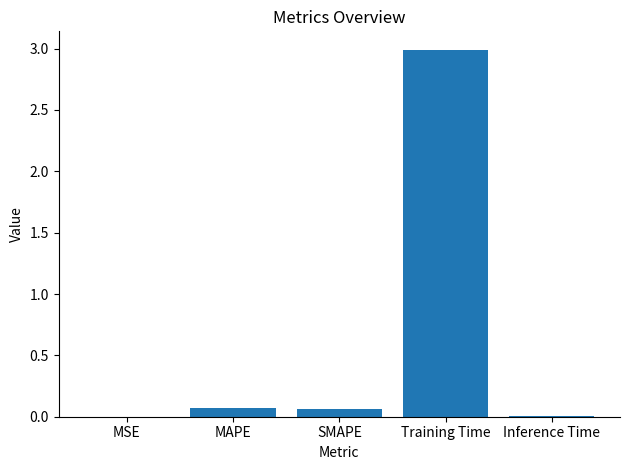

The chart shows a value of 0.0 at MSE. True or false?

True